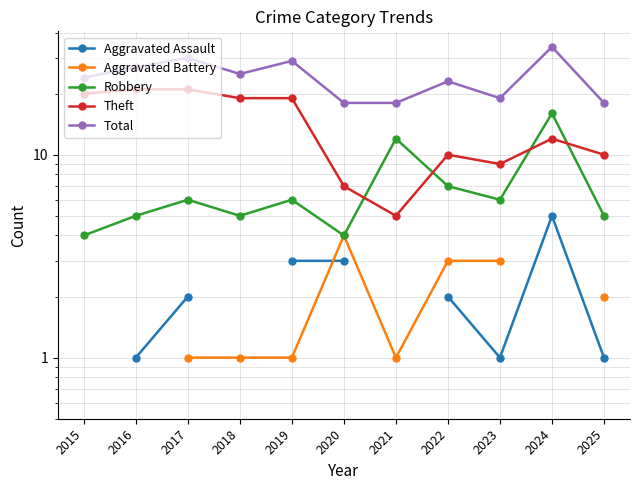

Which has a higher value, 2015 or 2018?

2018